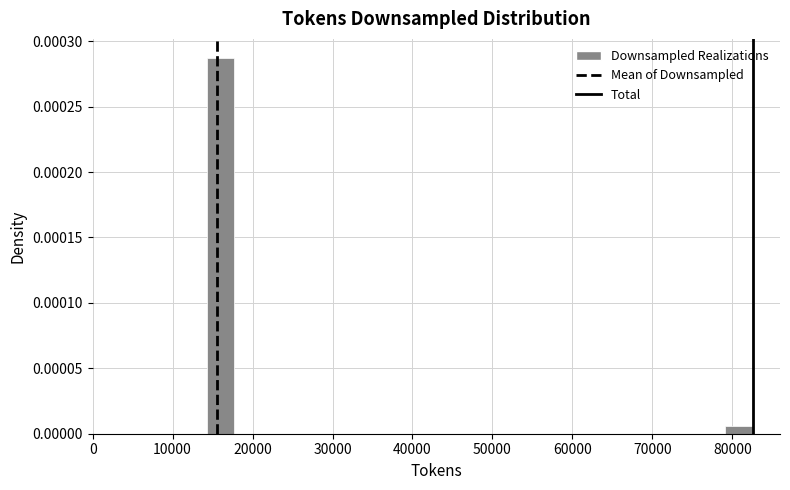

Read against the x-axis, roughly where is the centre of the tallest bar?

16000